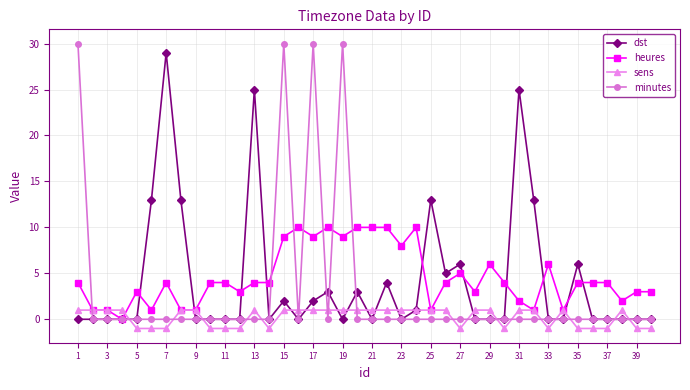

Which series has the widest spread of values?

minutes